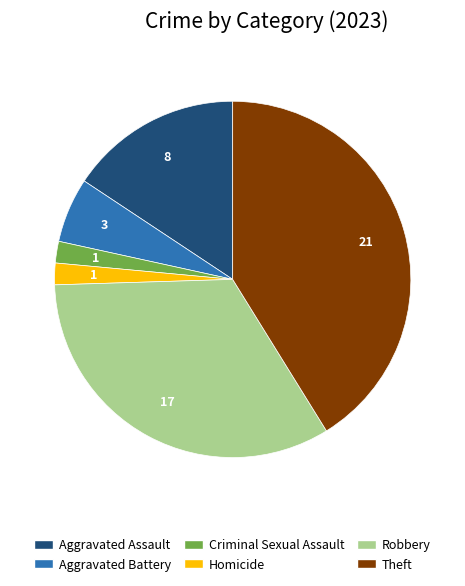

The Robbery slice represents 33% of the pie. True or false?

True